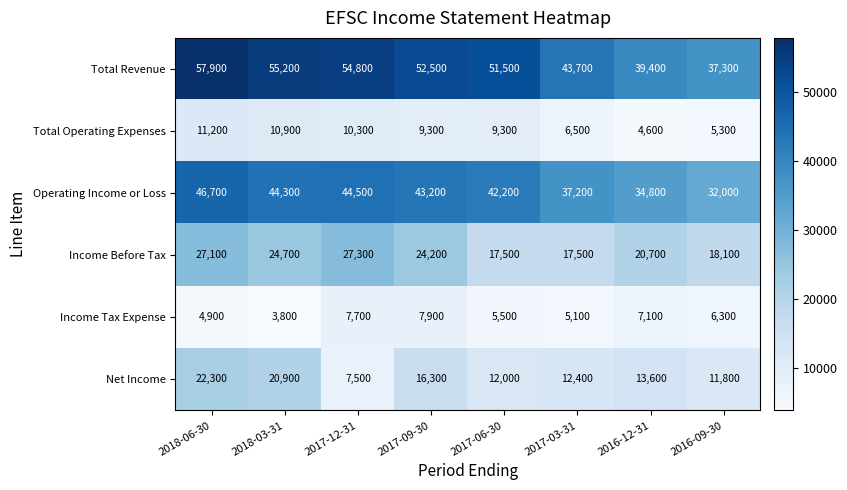

What is the total value across all series at 2017-03-31?

122400